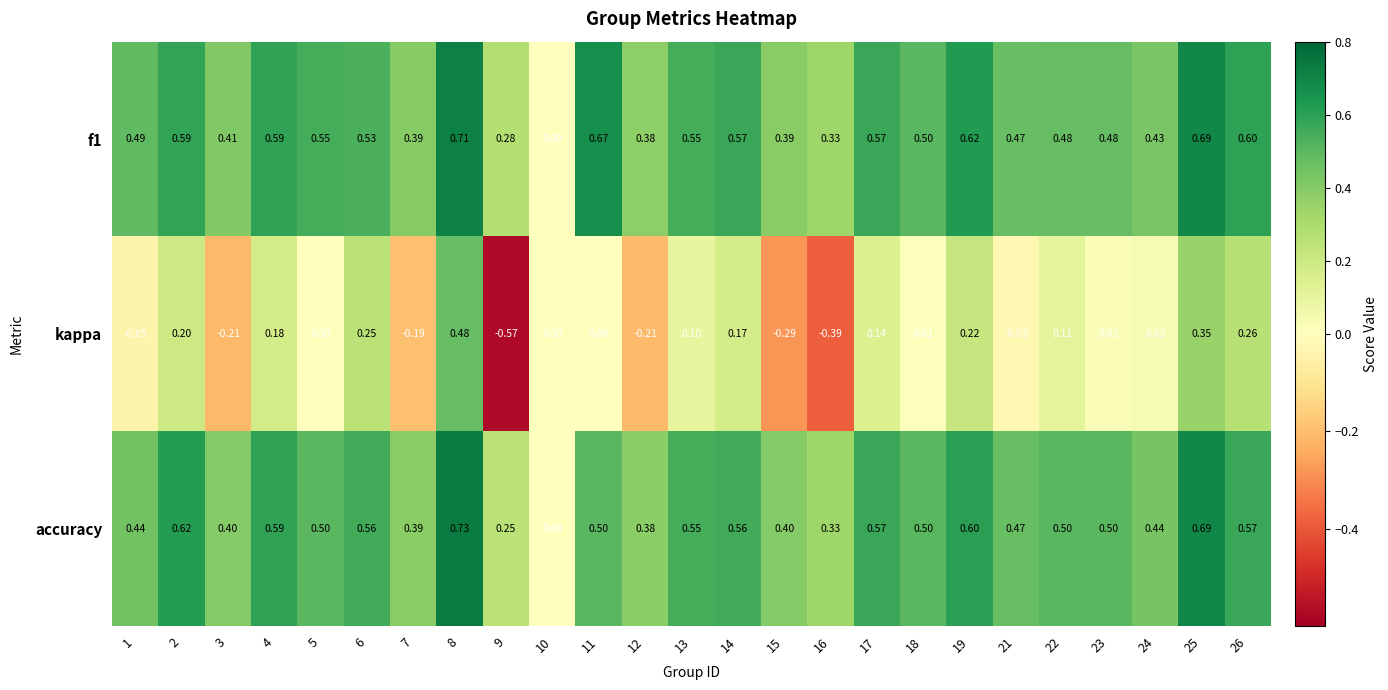

How many values in accuracy are above zero?

24